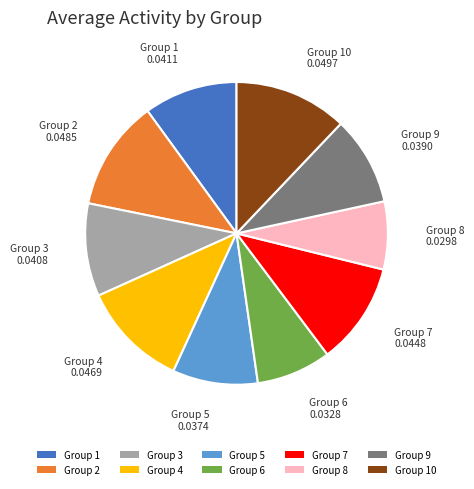

Is it true that Group 3 is 10% of the pie?

True